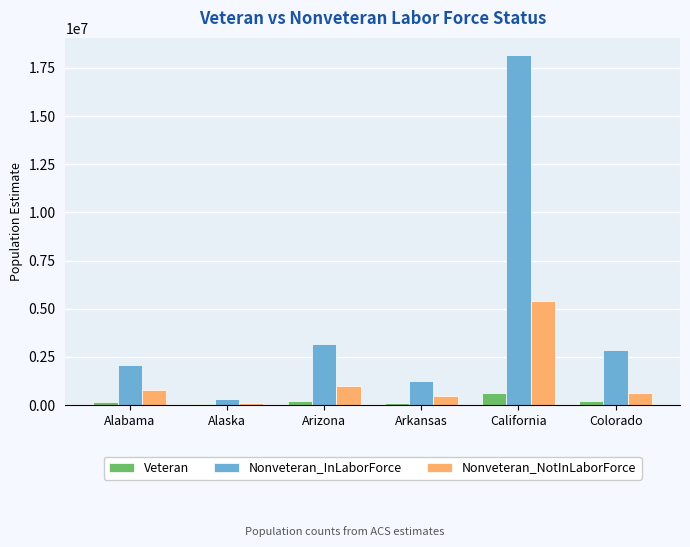

Which series changed the most between Arizona and California?

Nonveteran_InLaborForce